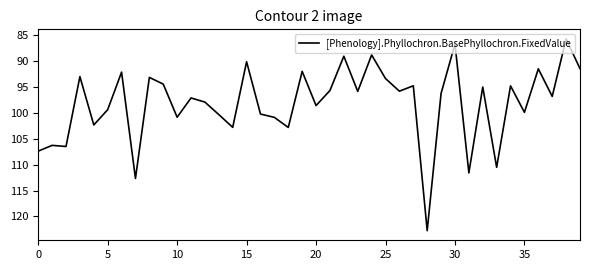

What is the difference between the maximum and minimum values?

37.1